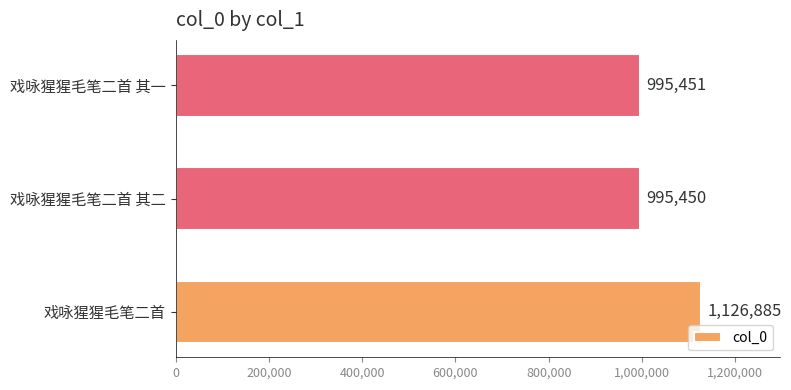

Which category has the lowest value across all series?

戏咏猩猩毛笔二首 其二